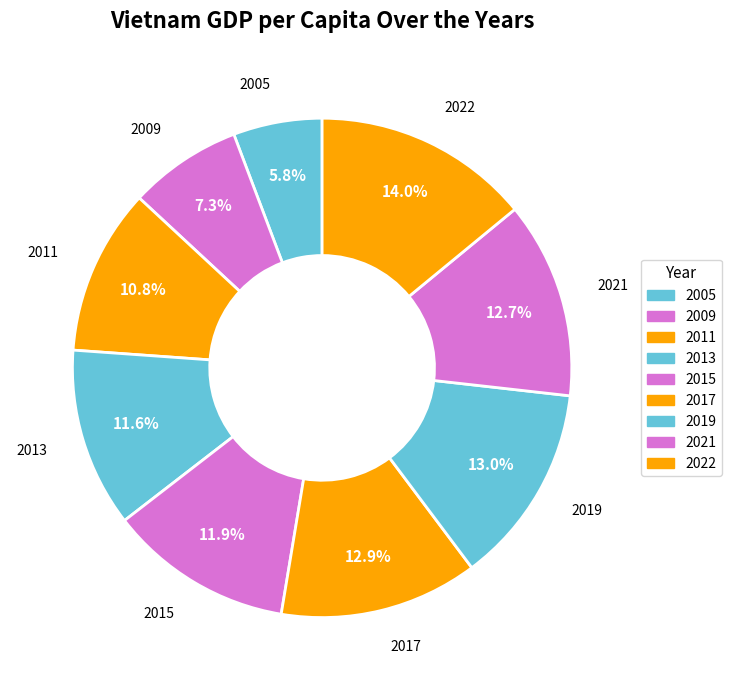

Is there any slice that represents more than half of the pie?

No